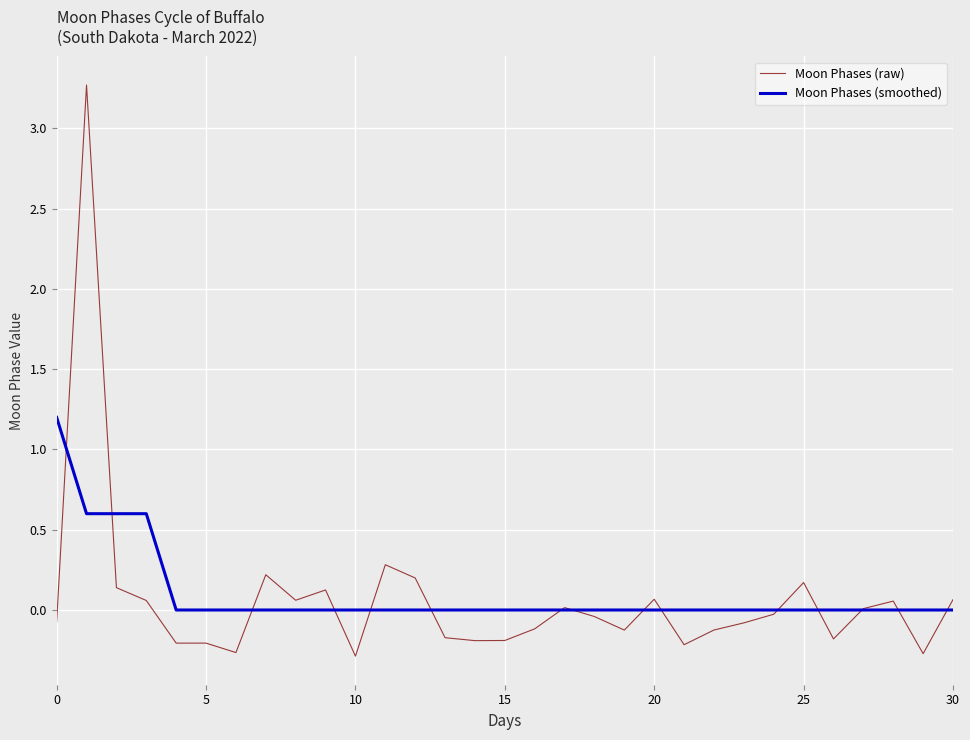

What is the smallest value displayed?

-0.3